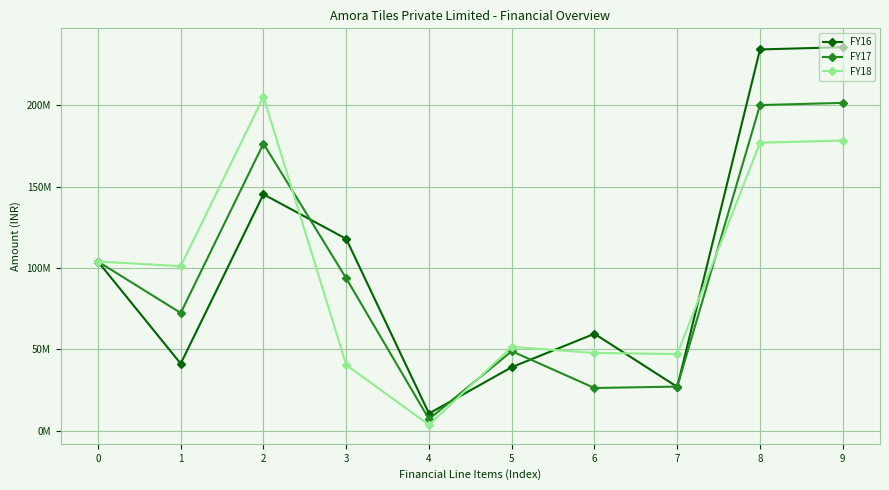

Does the chart have visible grid lines?

Yes